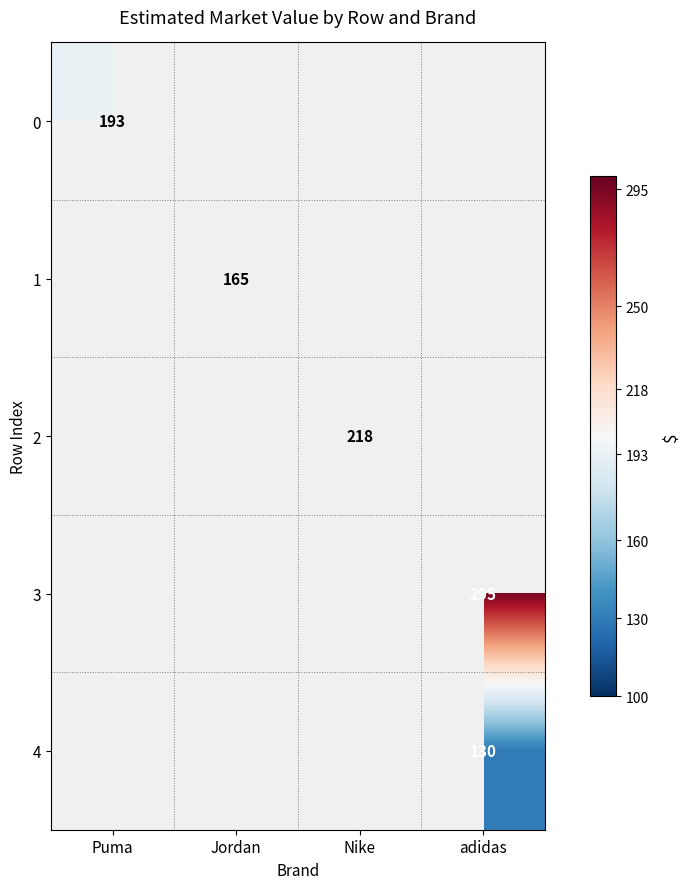

The value of 2 at Nike is 51.1. True or false?

False